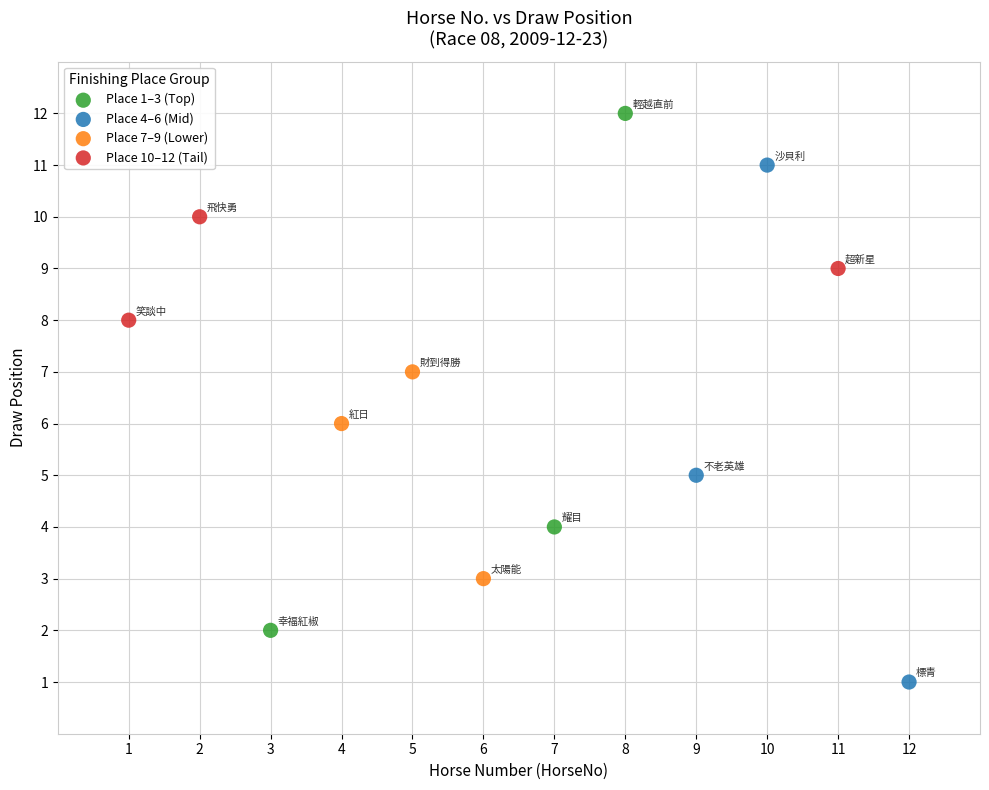

Which series contains the lowest Y value?

Place 4–6 (Mid)